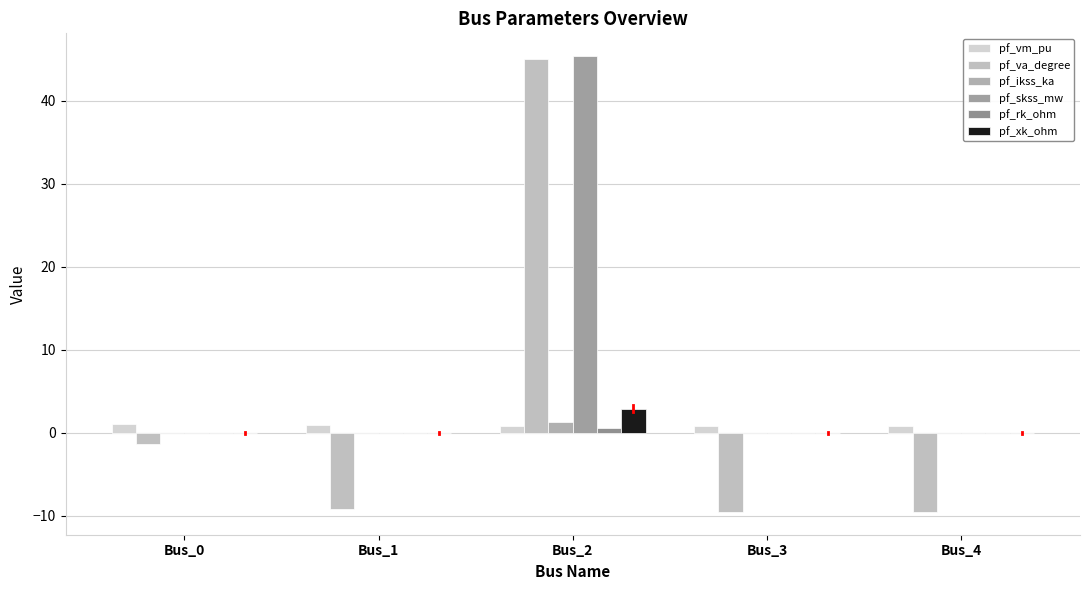

What is the sum of the pf_rk_ohm values at Bus_2 and Bus_1?

0.6